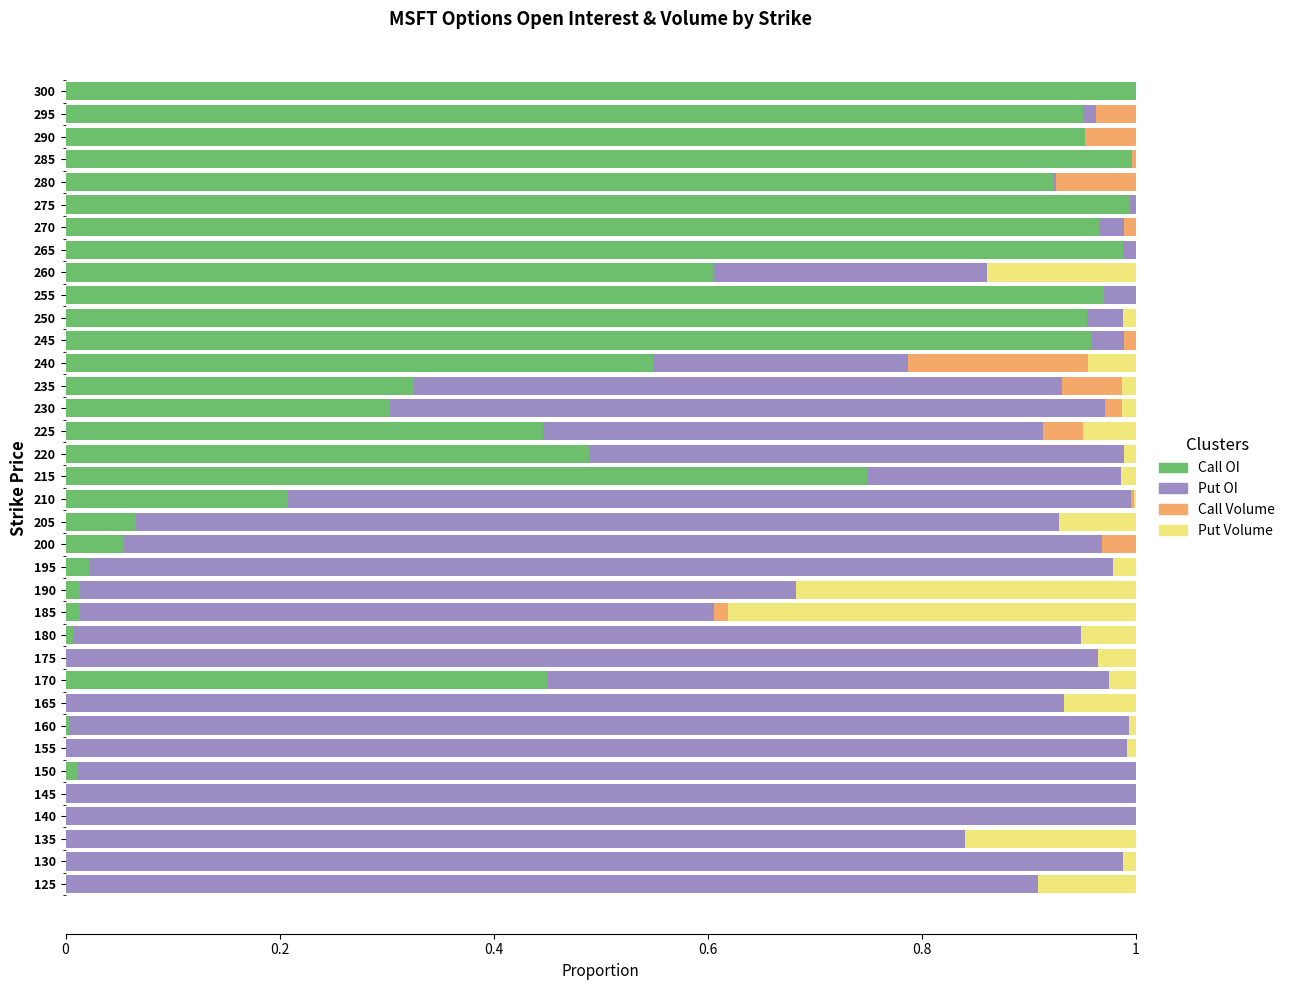

What is the sum of all Call OI values?

15.0